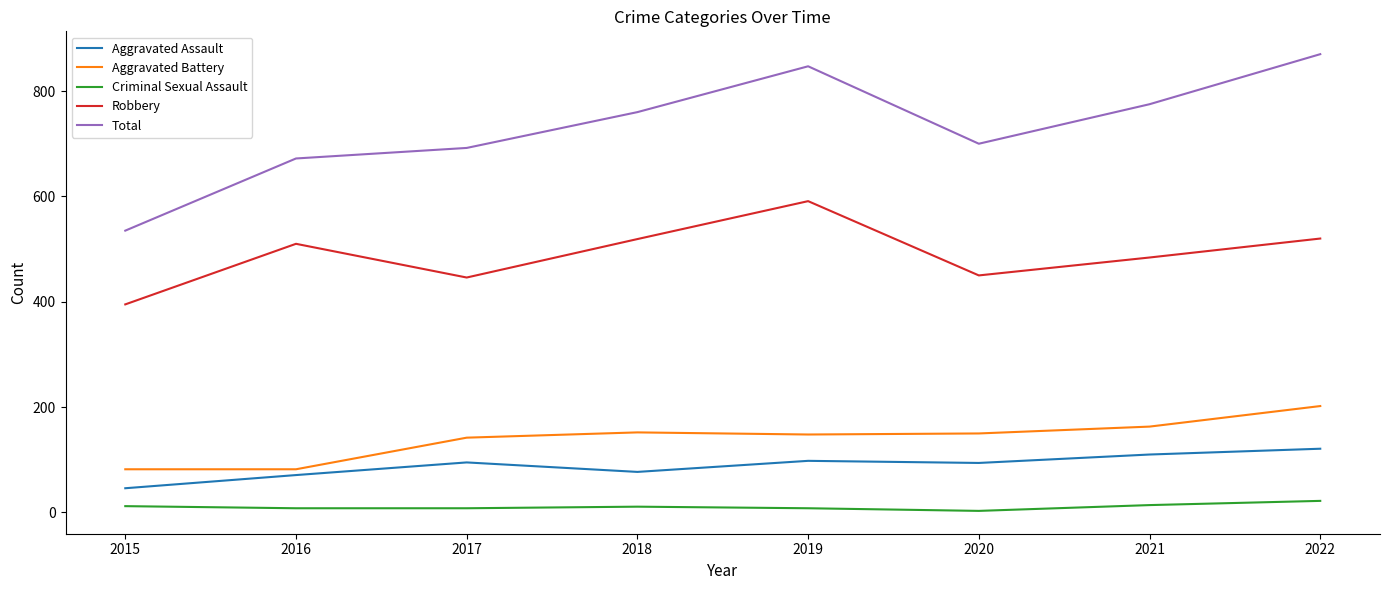

What is the difference between the maximum and minimum values in the Aggravated Battery series?

120